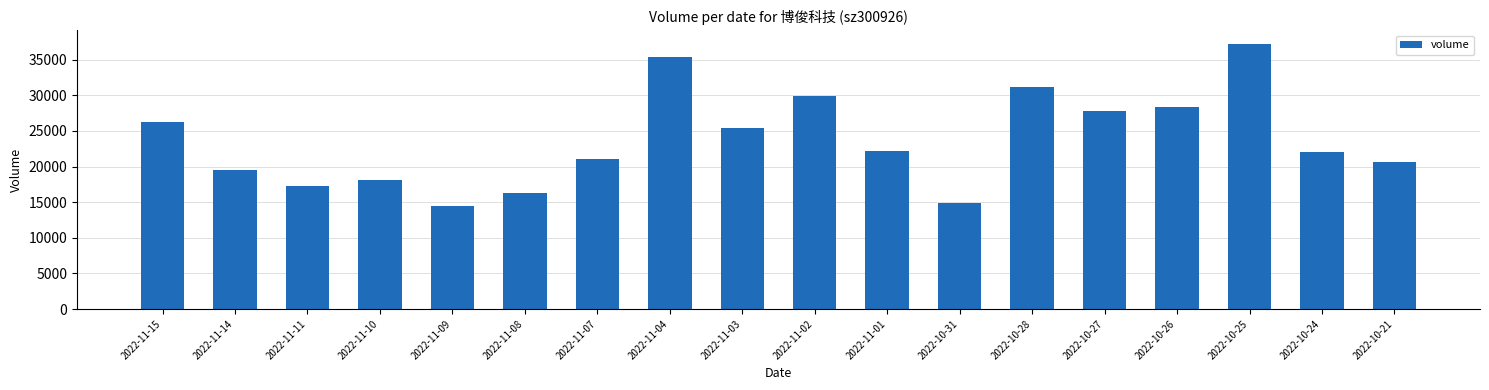

What position from the right is 2022-10-24?

2